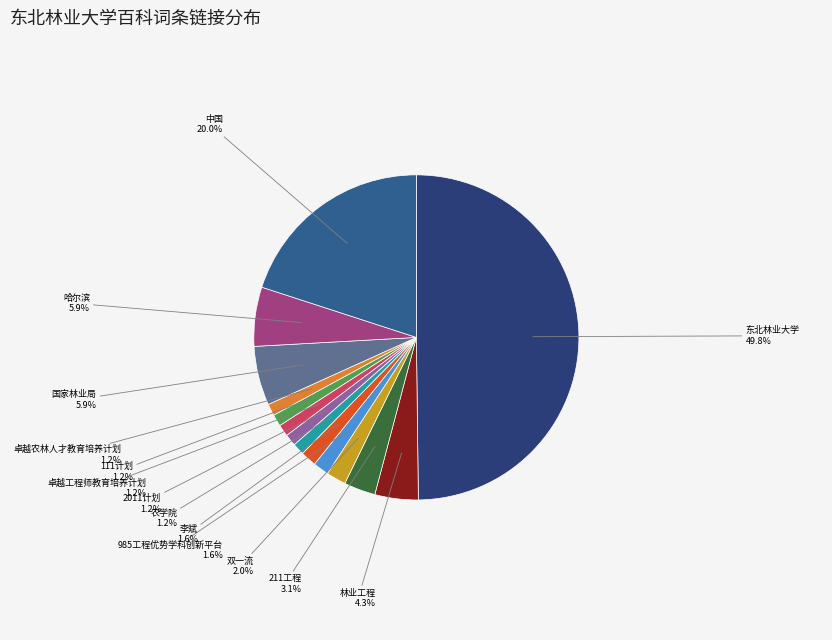

Rank the categories by value from lowest to highest.

农学院, 2011计划, 卓越工程师教育培养计划, 111计划, 卓越农林人才教育培养计划, 985工程优势学科创新平台, 李斌, 双一流, 211工程, 林业工程, 国家林业局, 哈尔滨, 中国, 东北林业大学